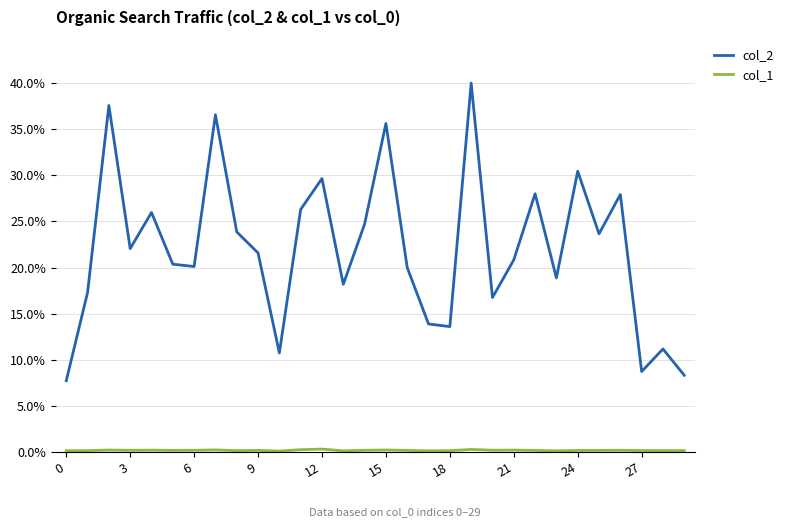

Which series has the largest range (max minus min)?

col_2